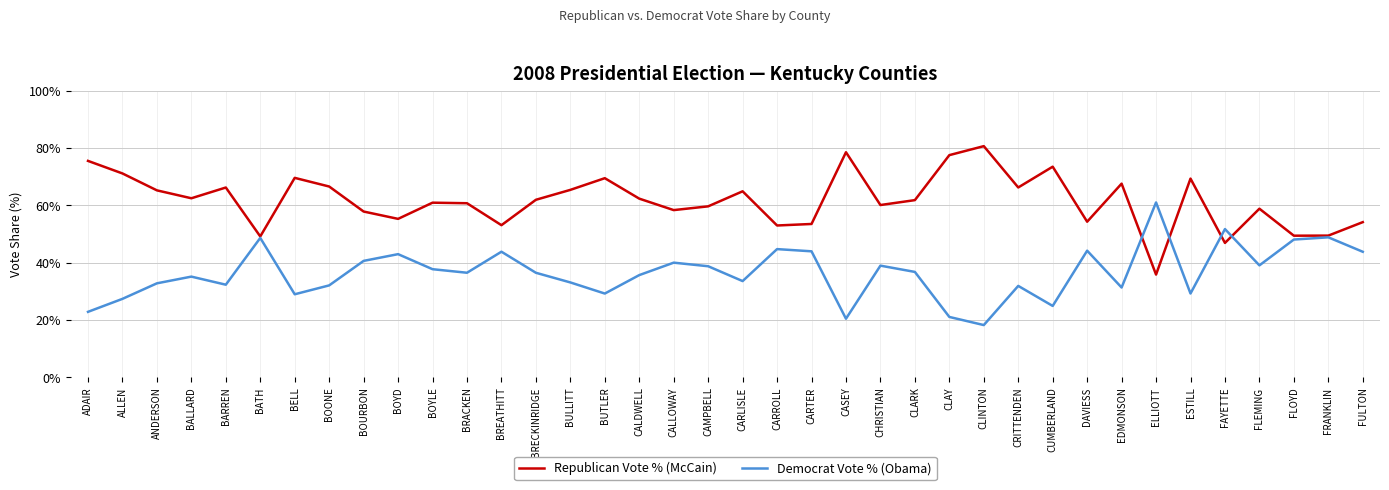

Rank the series at BOONE from highest to lowest value.

Republican Vote % (McCain), Democrat Vote % (Obama)